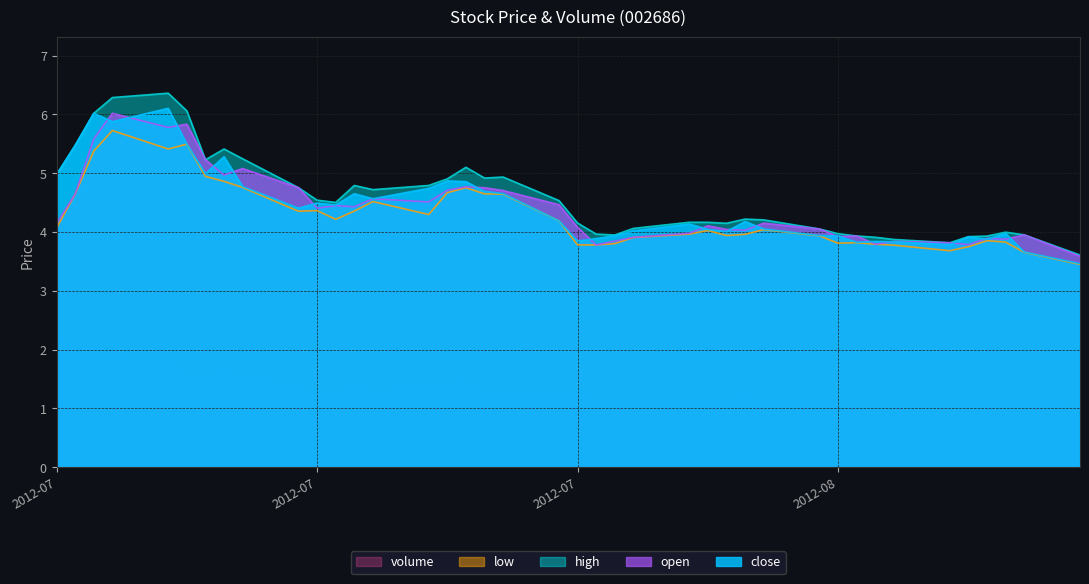

What are all the series names shown in the legend?

volume, low, high, open, close